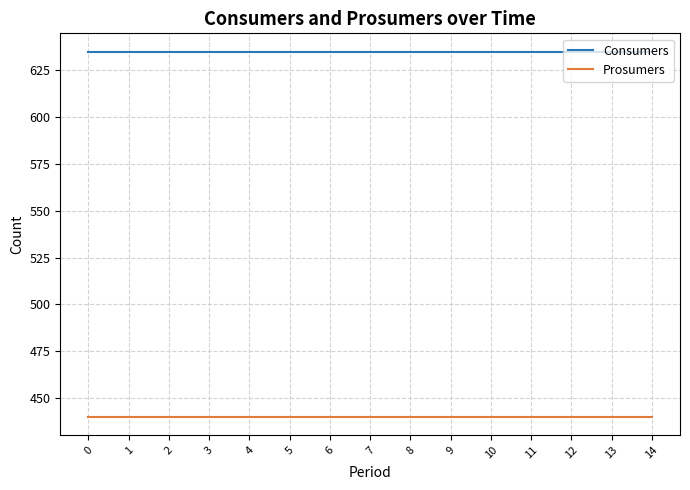

What is the difference between the highest and lowest values at 13?

195